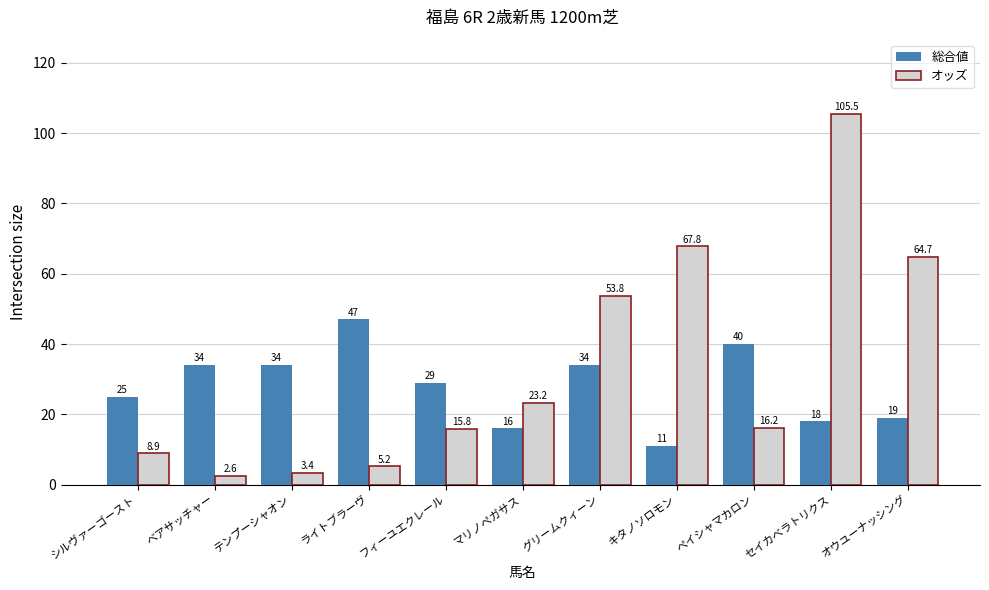

At which category is the sum across all series the highest?

セイカベラトリクス